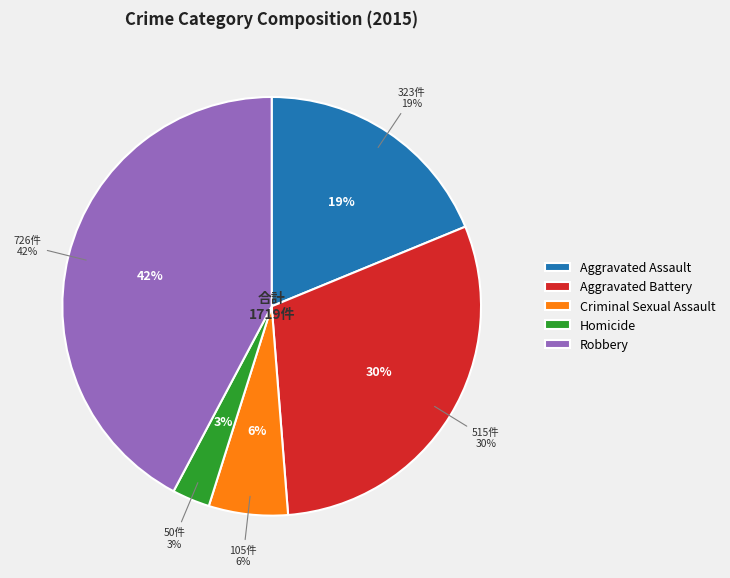

To the nearest percent, what is the difference between the largest and smallest slice percentages?

39%